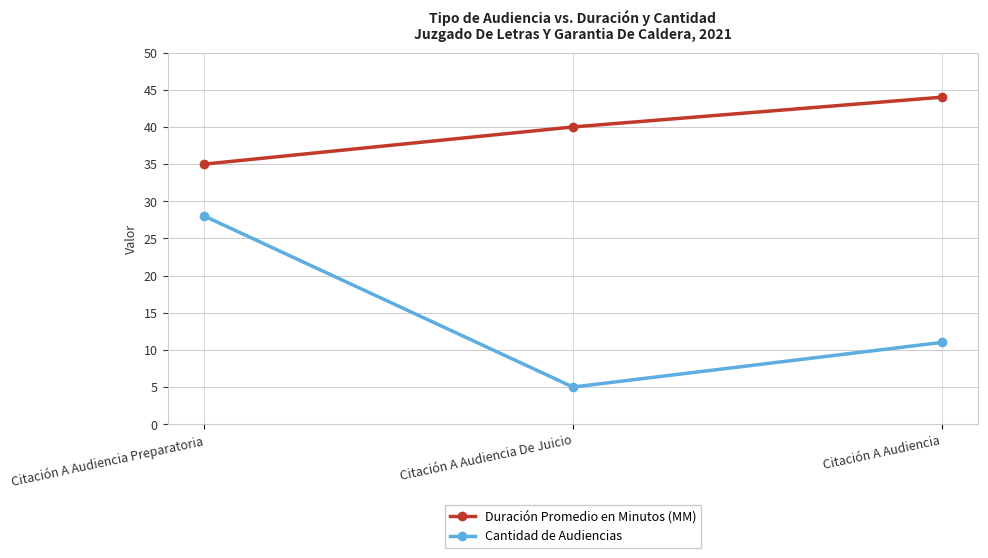

Is the value of Cantidad de Audiencias at Citación A Audiencia Preparatoria greater than the value of Duración Promedio en Minutos (MM) at Citación A Audiencia Preparatoria?

No